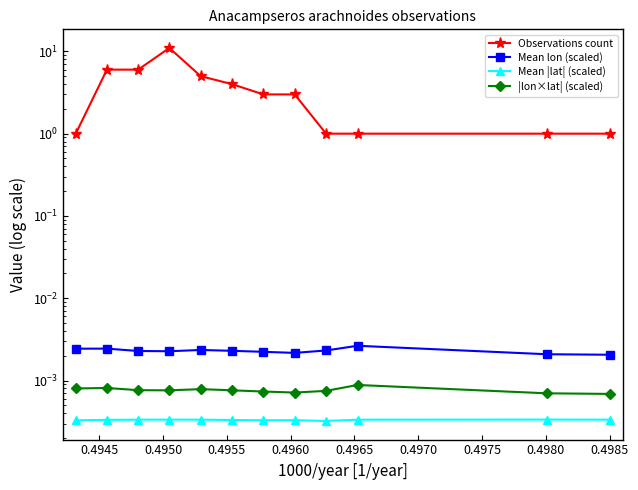

True or false: Mean lon (scaled) and Observations count intersect in this chart.

False